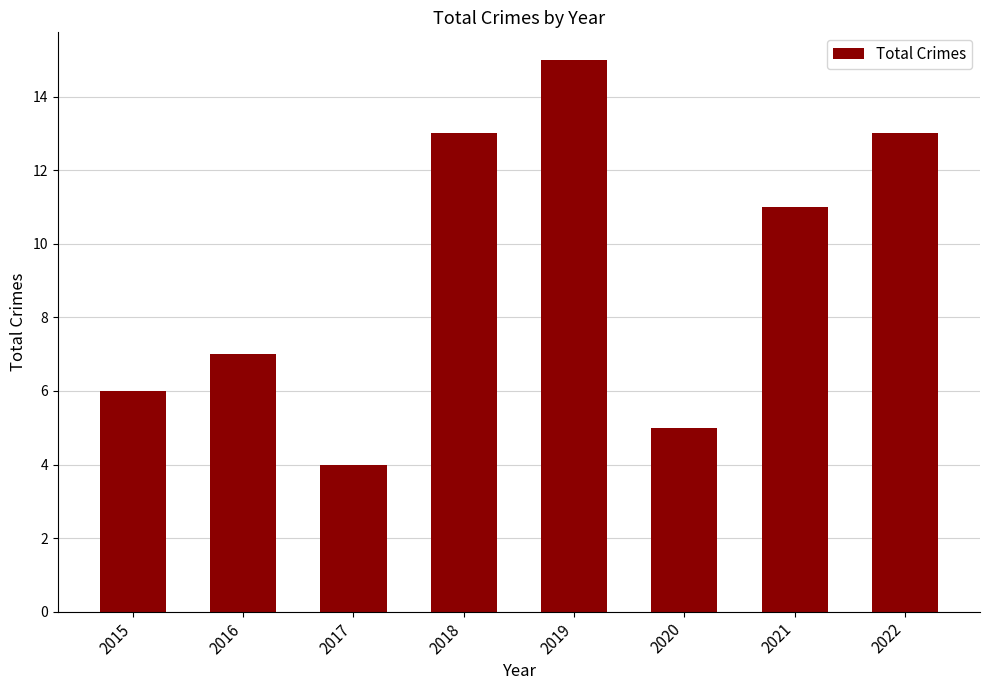

Reading left to right, what are all the values shown in this chart?

6	7	4	13	15	5	11	13